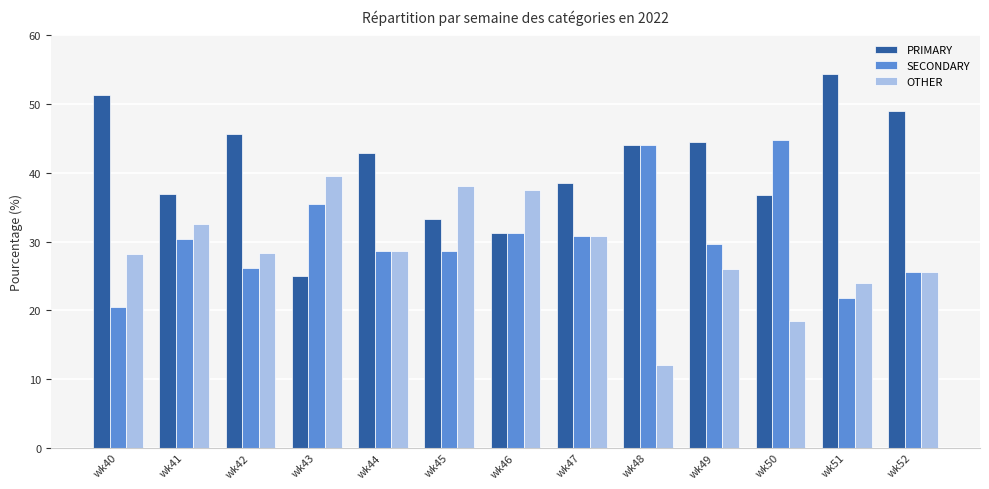

What are all the series names shown in the legend?

PRIMARY, SECONDARY, OTHER